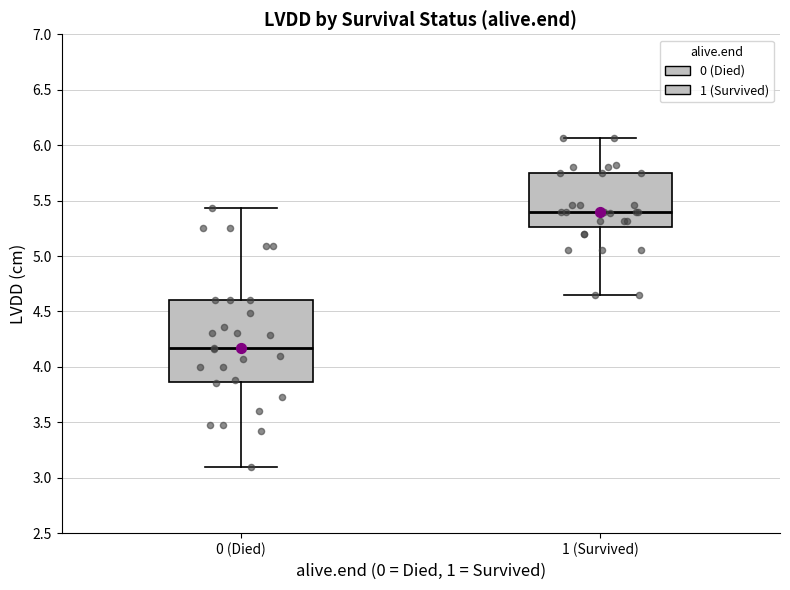

Comparing the boxes themselves (not the whiskers), which one is the tallest?

0 (Died)